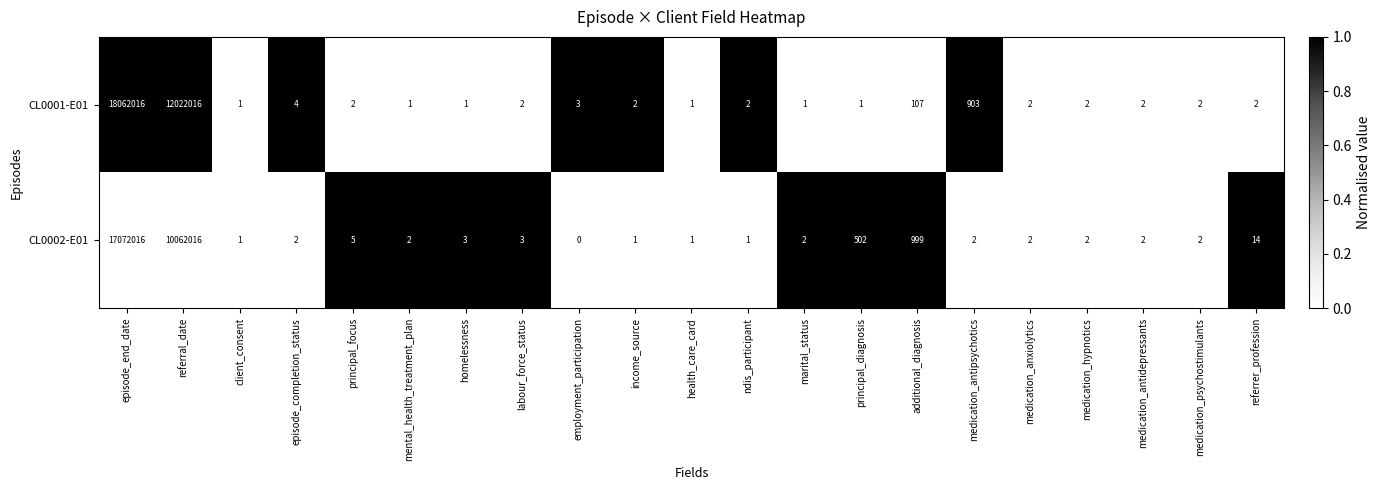

At which category is the sum across all series the highest?

episode_end_date